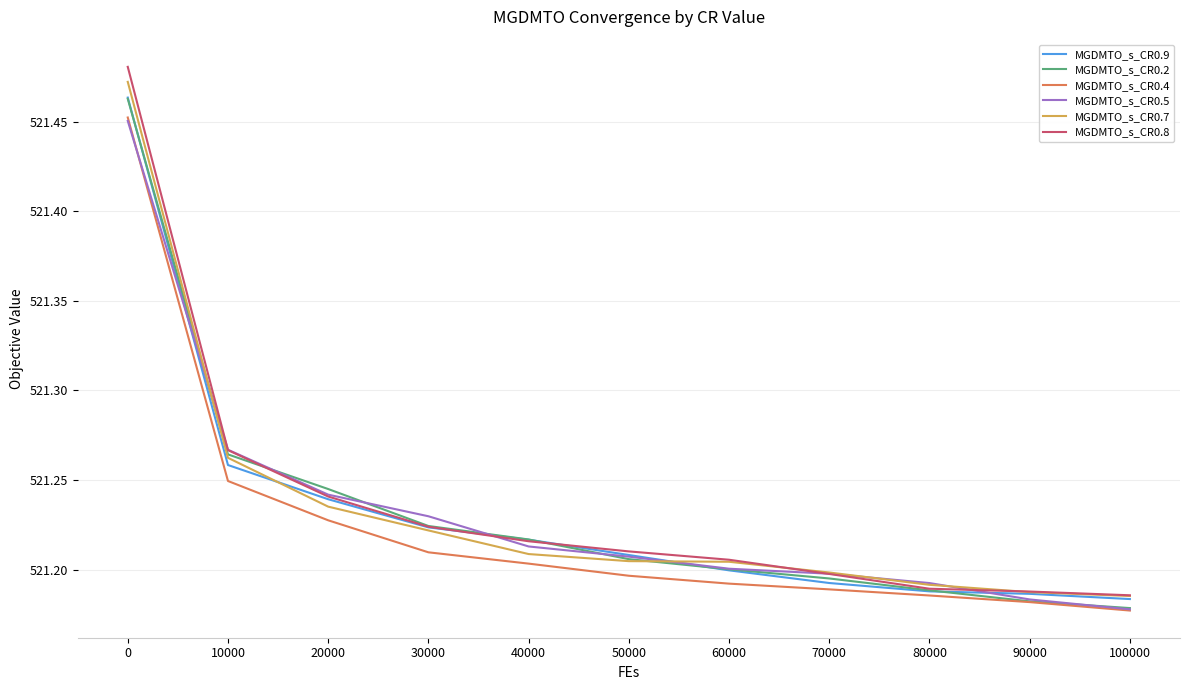

The value of MGDMTO_s_CR0.8 at 10000 is 862.0. True or false?

False